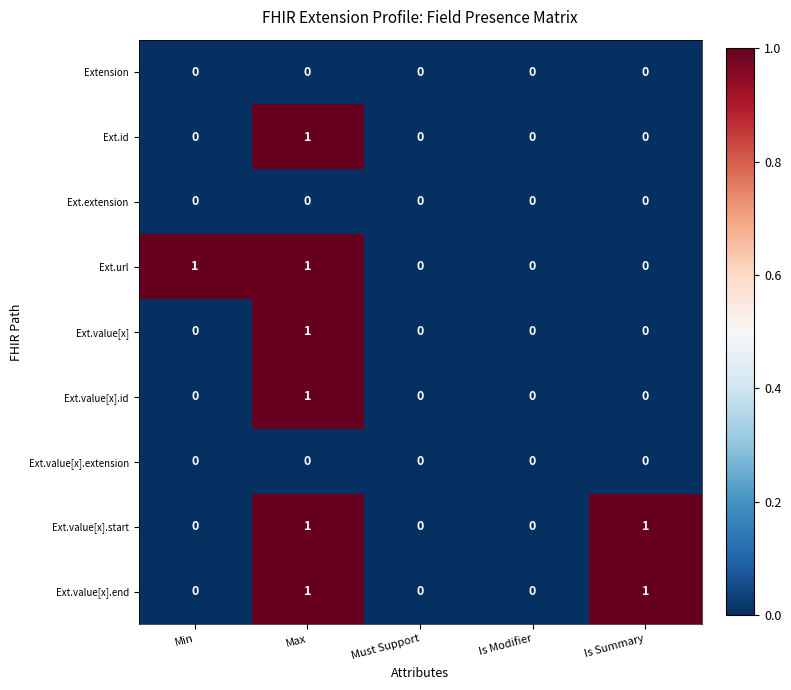

Which category has the highest value in the Ext.value[x].id series?

Max